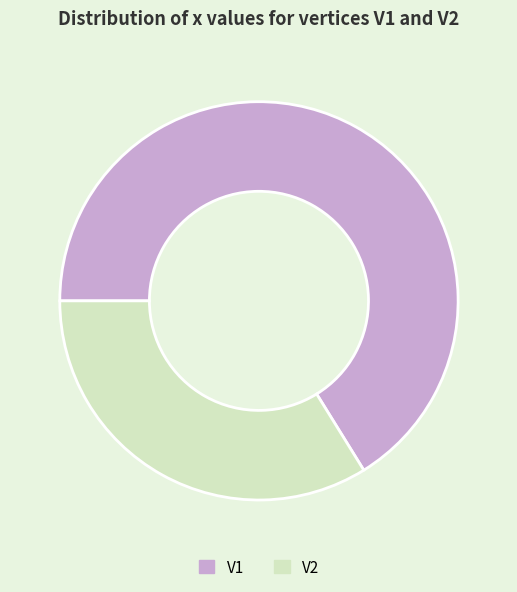

Does V1 account for over 50% of the chart?

Yes